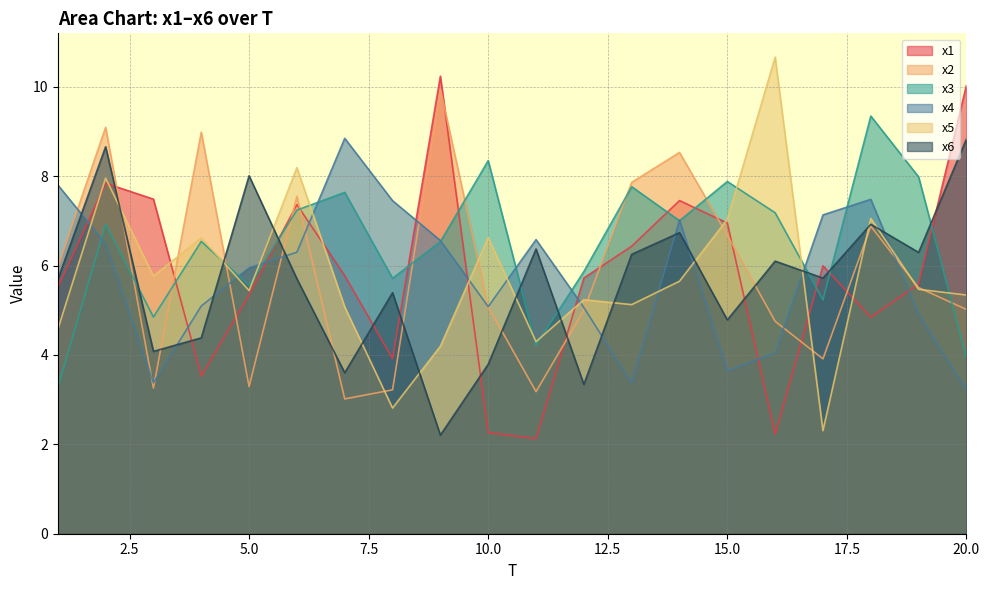

How many values in the x1 series exceed 5?

14